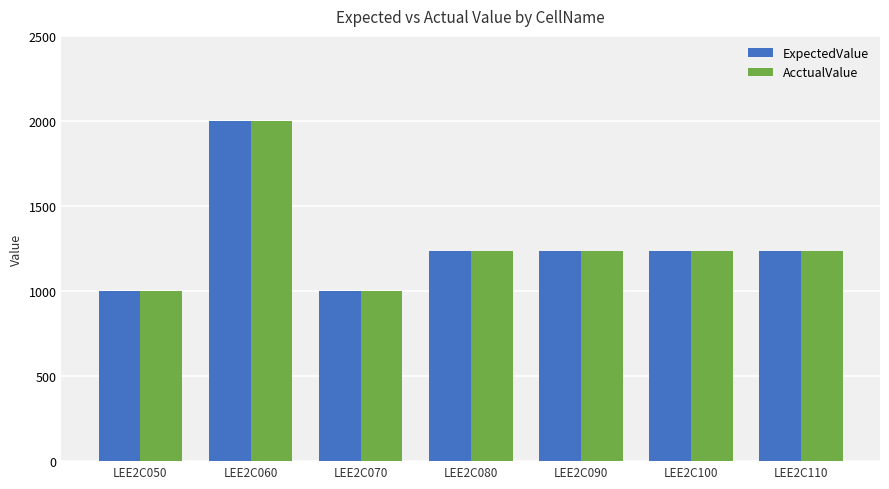

True or false: ExpectedValue has a value of 1234.6 at LEE2C100.

True